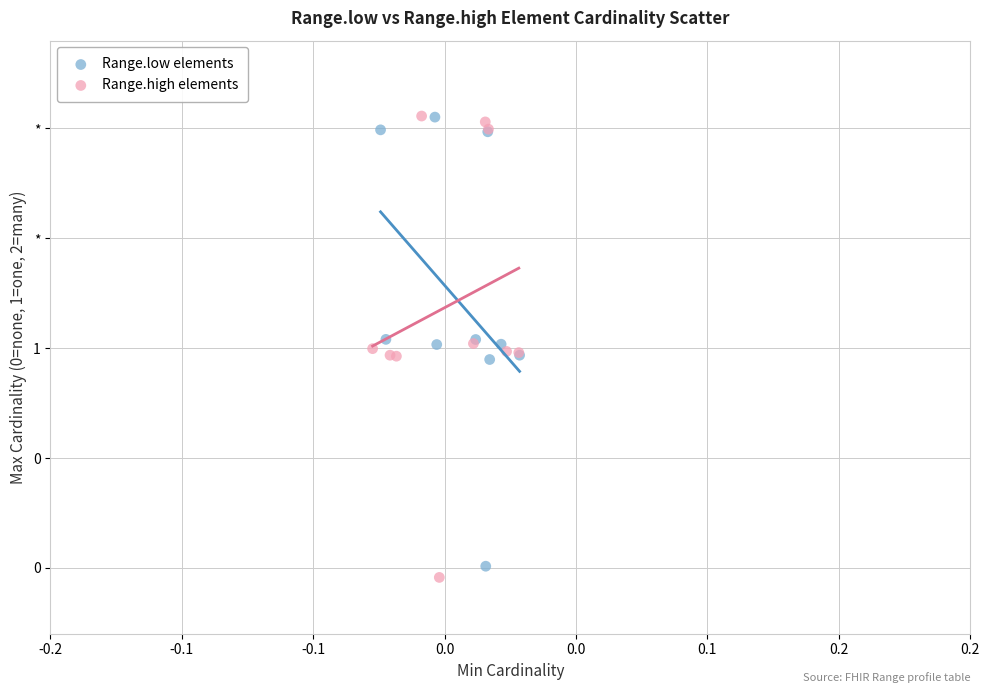

Which series contains the lowest Y value?

Range.high elements